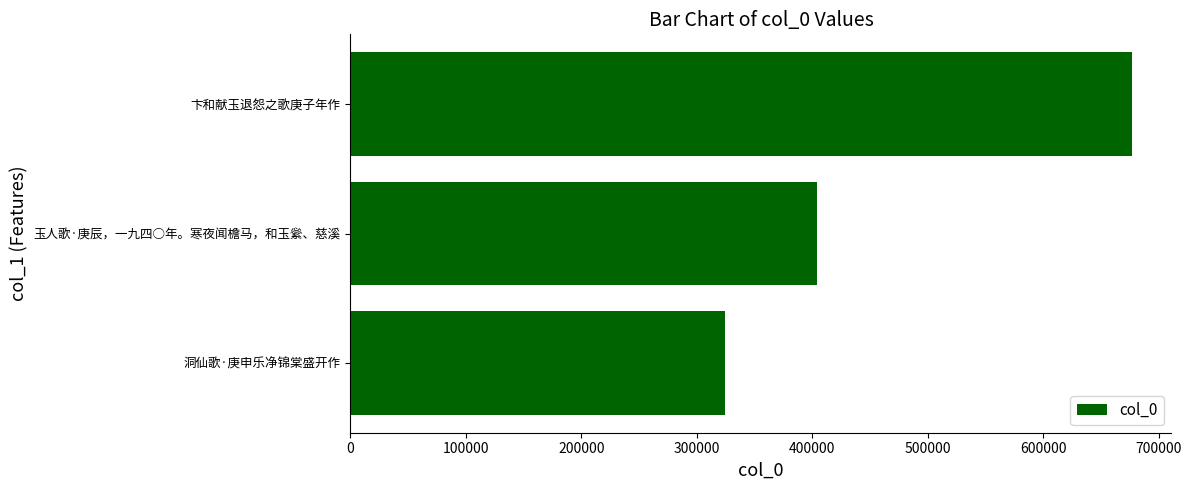

At which label is the value closest to 501032?

玉人歌·庚辰，一九四○年。寒夜闻檐马，和玉繠、慈溪